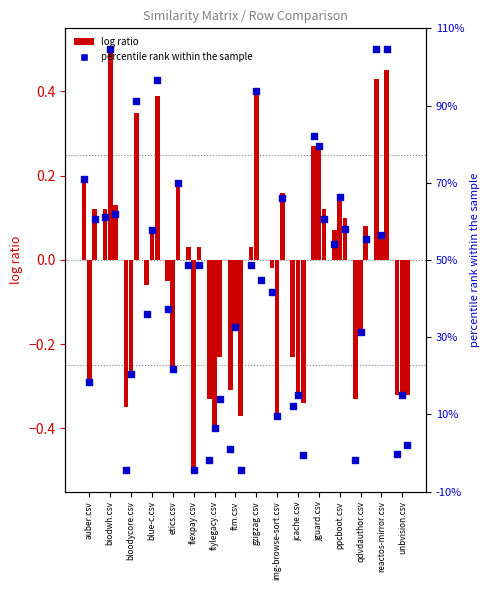

At which category is the sum across all series the highest?

reactos-mirror.csv